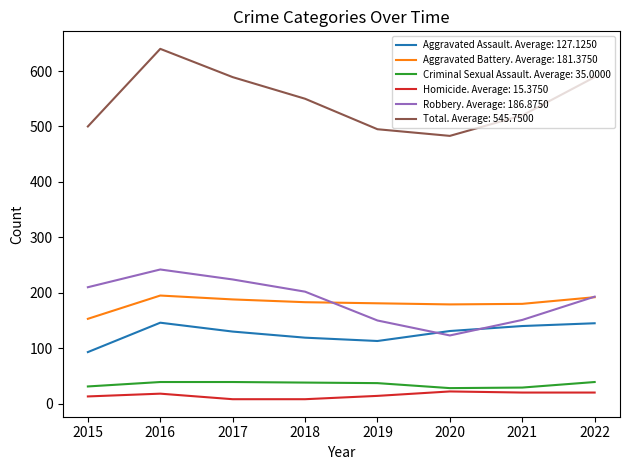

Is it true that Total. Average: 545.7500 equals 640 at 2016?

True